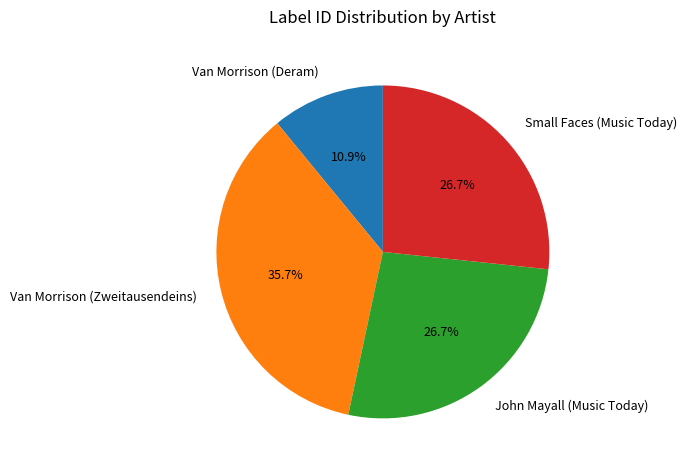

To the nearest percent, what portion does Van Morrison (Zweitausendeins) represent?

36%